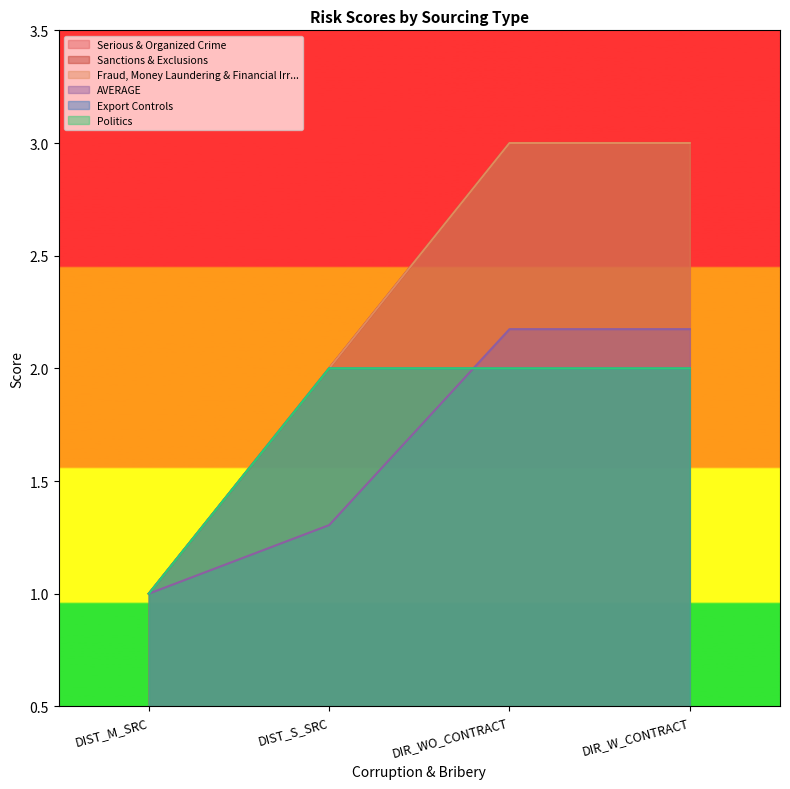

What is the label of the 2nd point from the left?

DIST_S_SRC